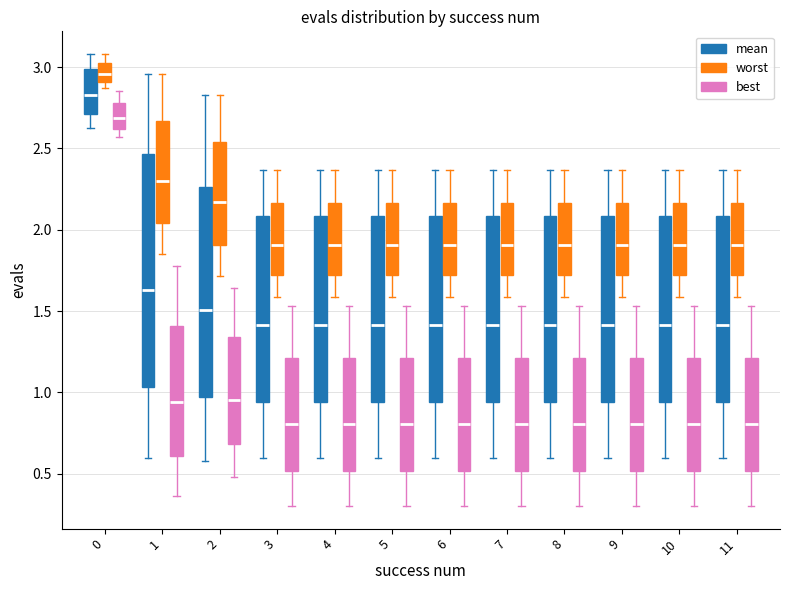

Which box is the tallest, from its lower edge to its upper edge?

1 (mean)